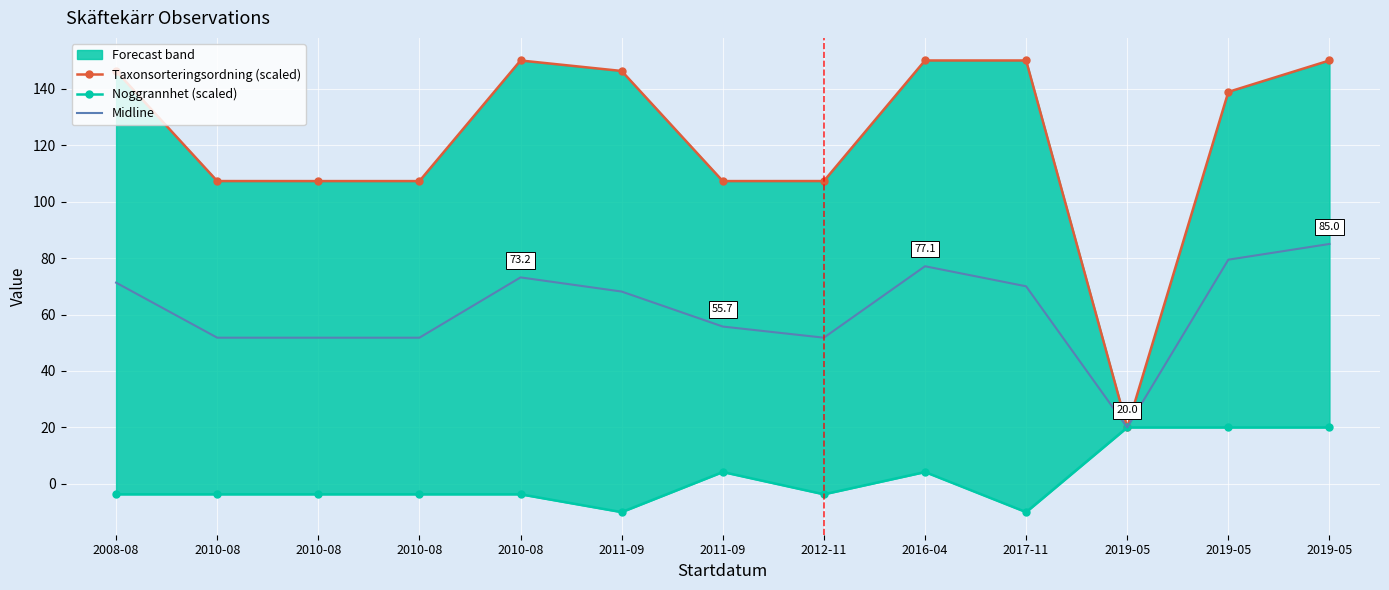

Rank the categories by Midline value from lowest to highest.

2019-05, 2010-08, 2010-08, 2010-08, 2012-11, 2011-09, 2011-09, 2017-11, 2008-08, 2010-08, 2016-04, 2019-05, 2019-05